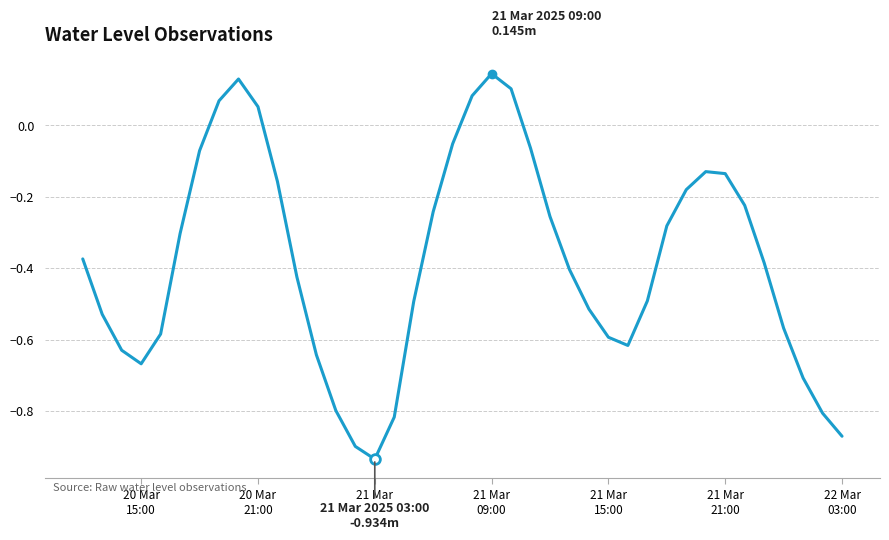

What is the difference between the maximum and minimum values?

1.1